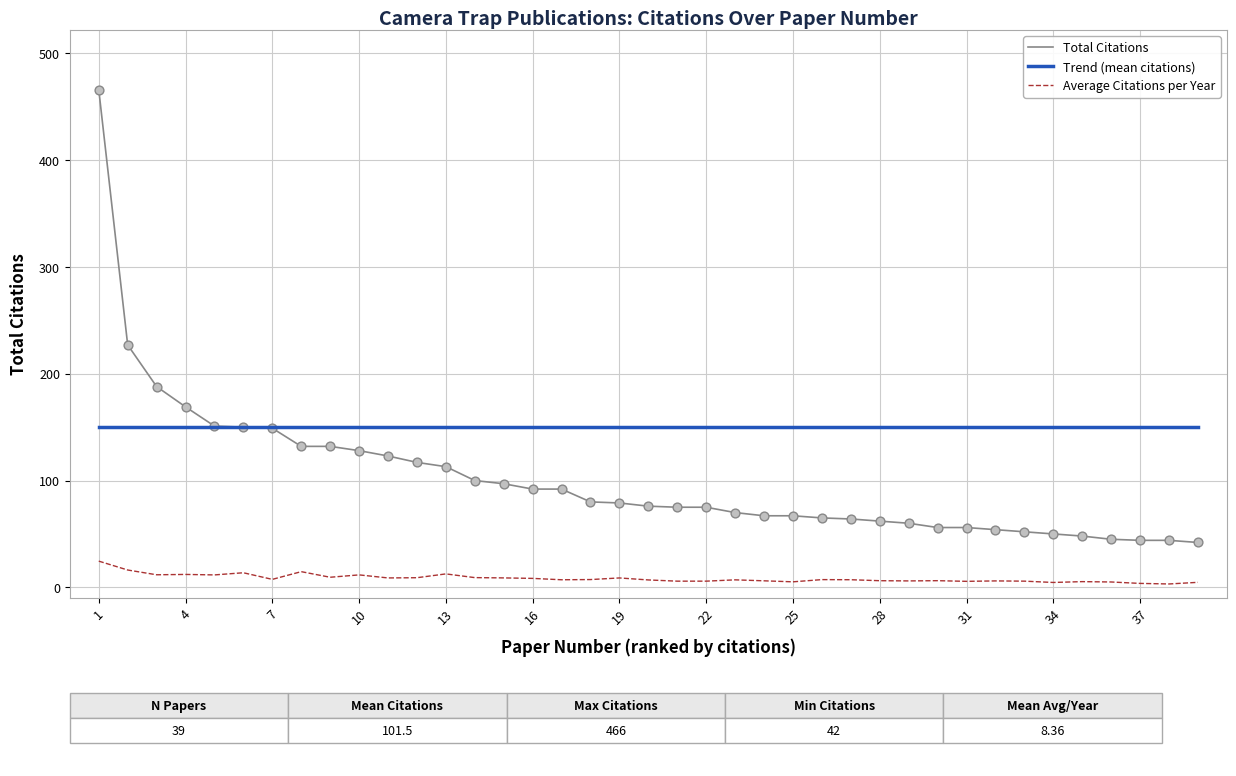

Which series has the largest total across all categories?

Trend (mean citations)